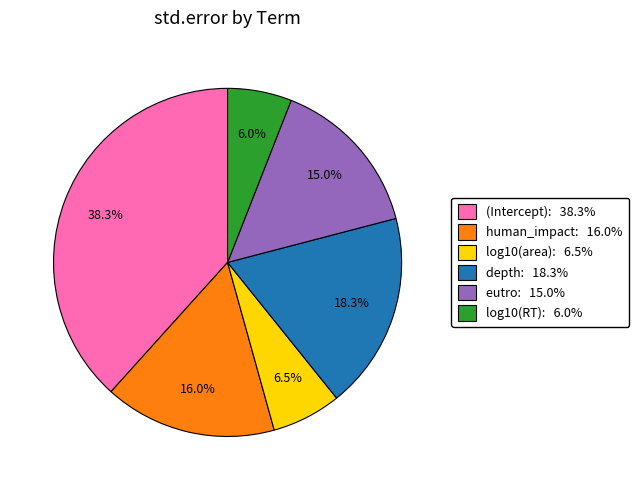

Between (Intercept): 38.3% and log10(RT): 6.0%, which is larger?

(Intercept): 38.3%